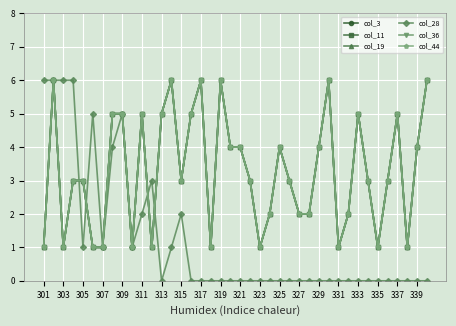

Which category has the highest value in the col_19 series?

303